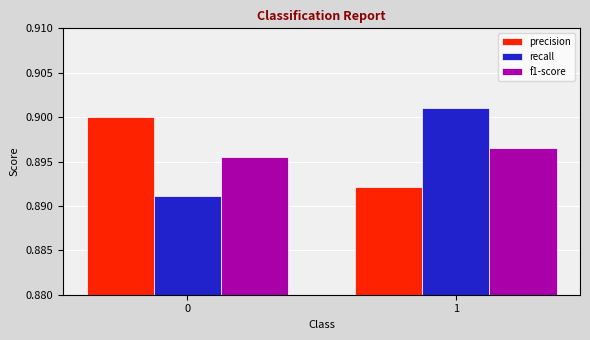

What is the sum of all recall values?

1.8